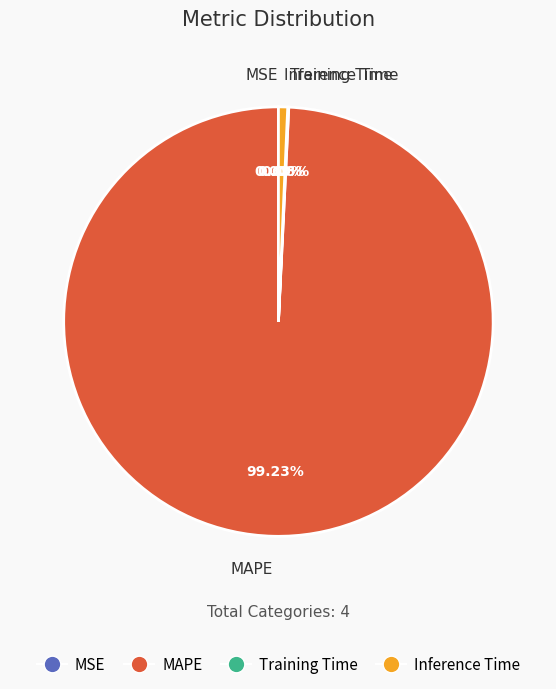

Which category has the biggest portion of the pie?

MAPE